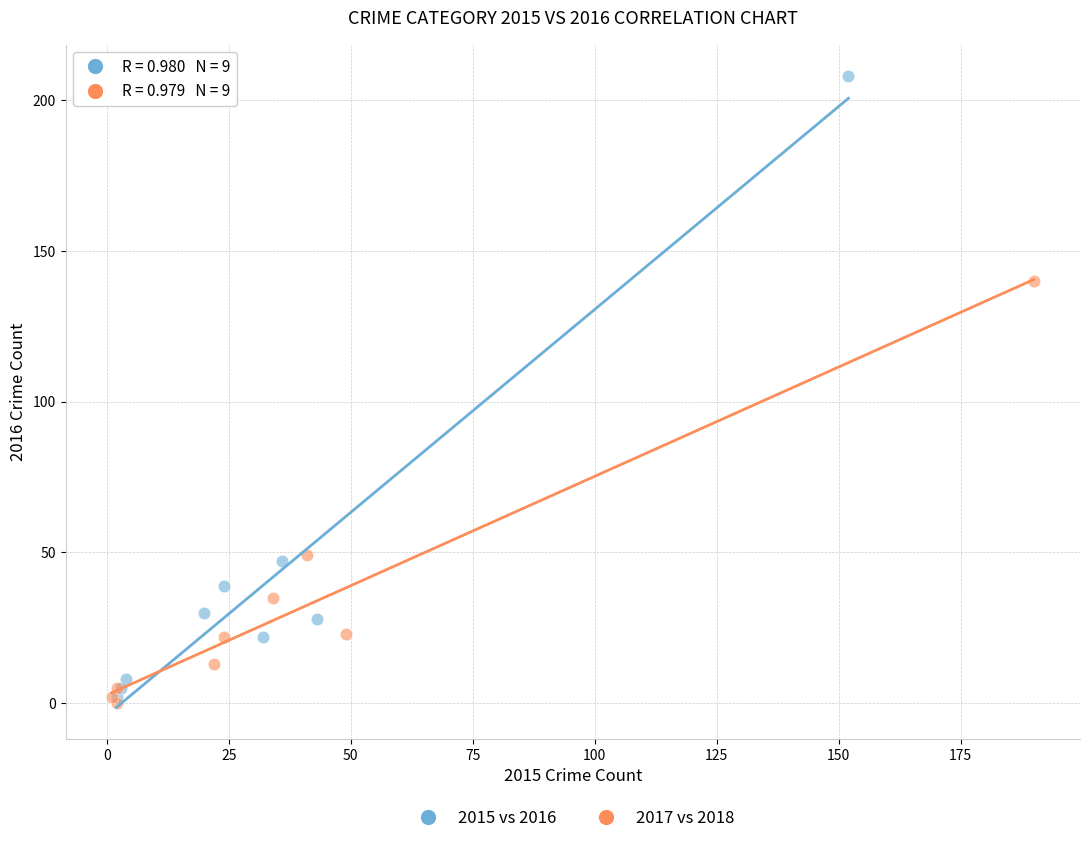

Which series has the largest Y range (max minus min)?

2015 vs 2016